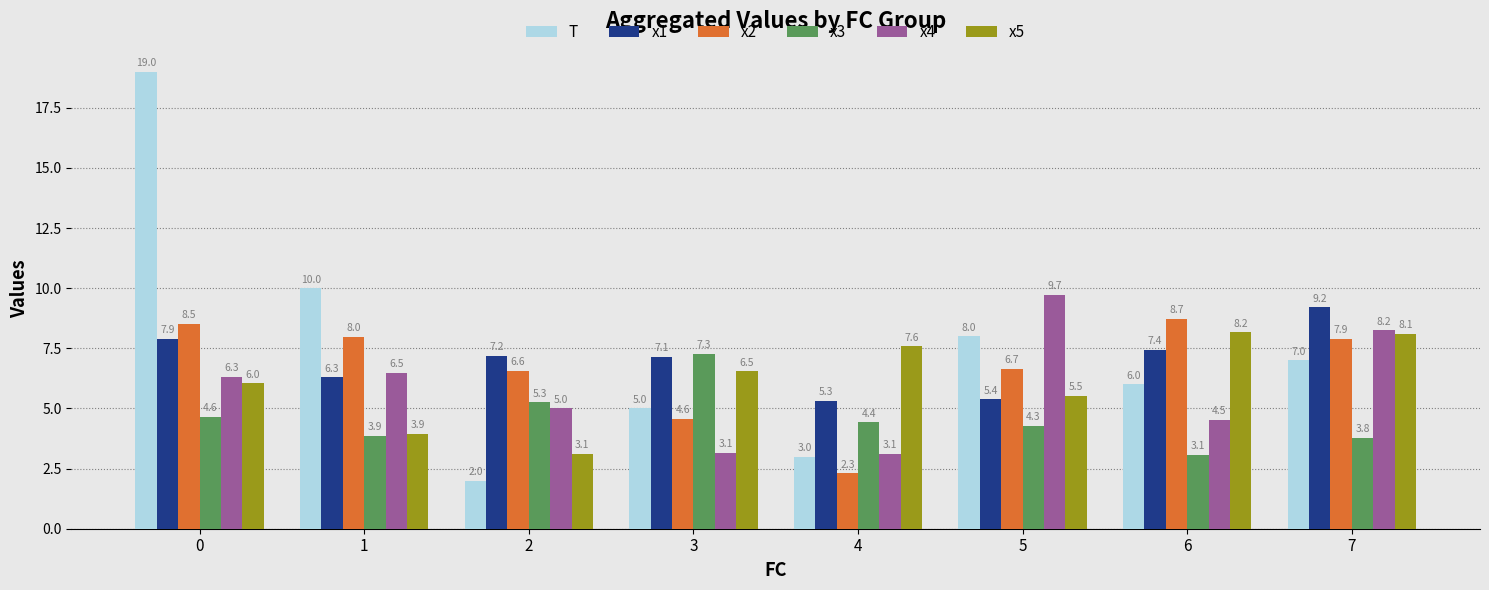

What is the value of the T bar at the 2nd from the left?

10.0